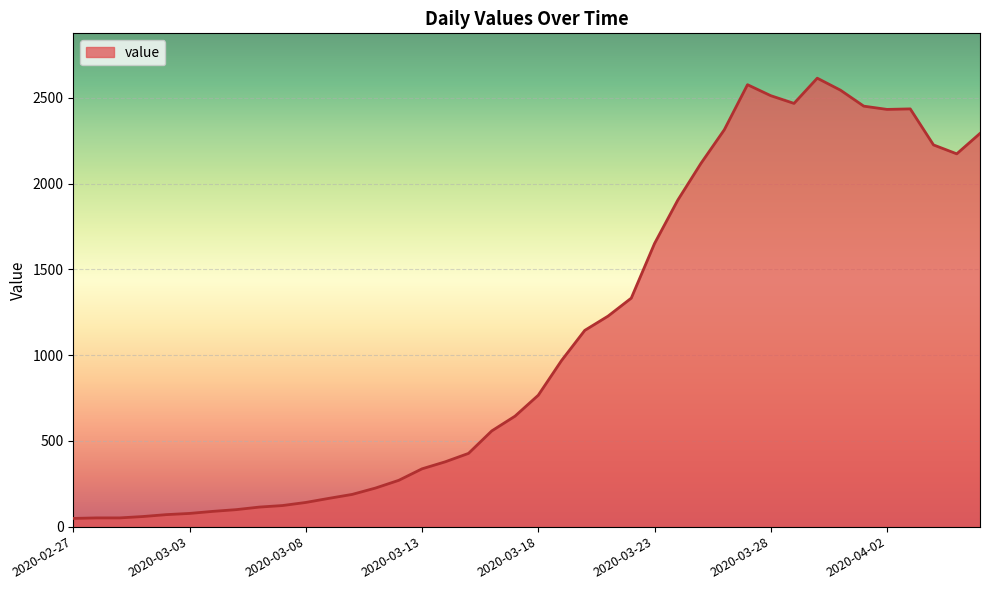

What is the difference between the maximum and minimum values?

2566